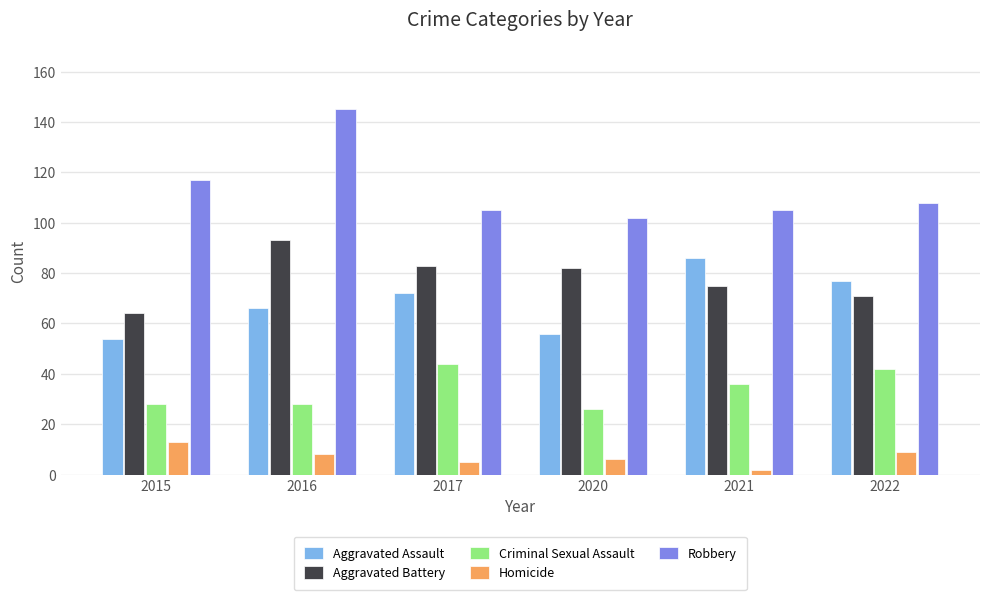

How many values in the Aggravated Battery series are below 82?

3